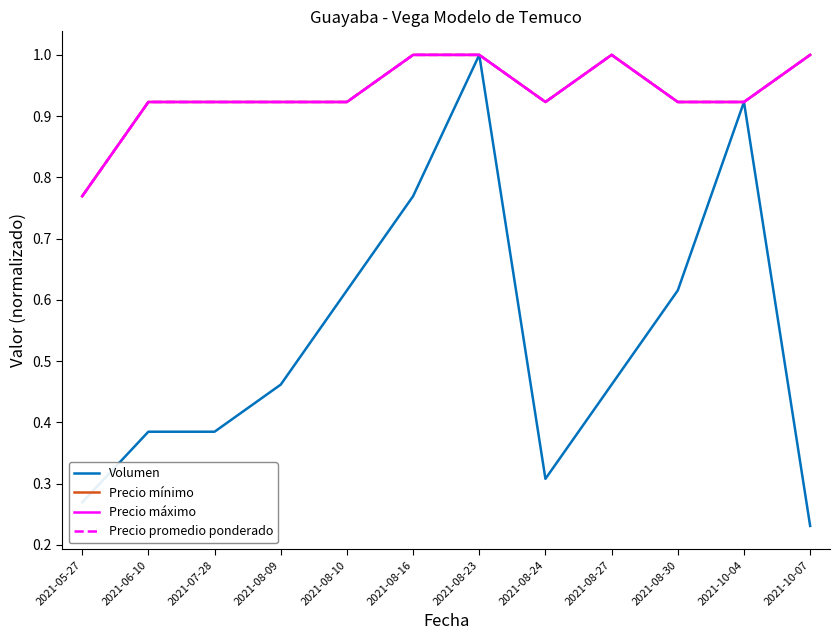

What is the value of the Volumen point at the 10th from the left?

0.6